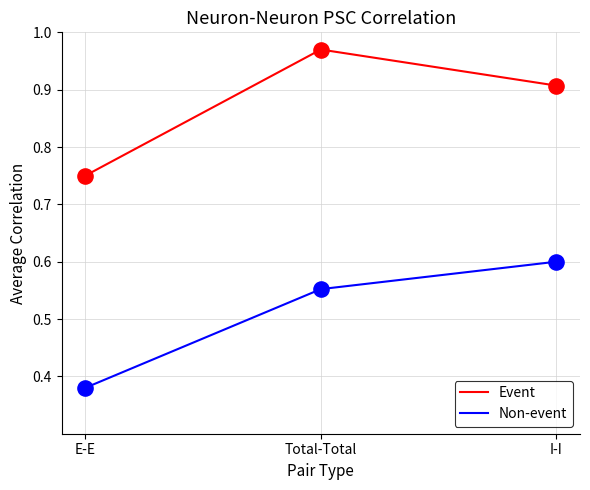

At which label does Event reach its peak?

Total-Total